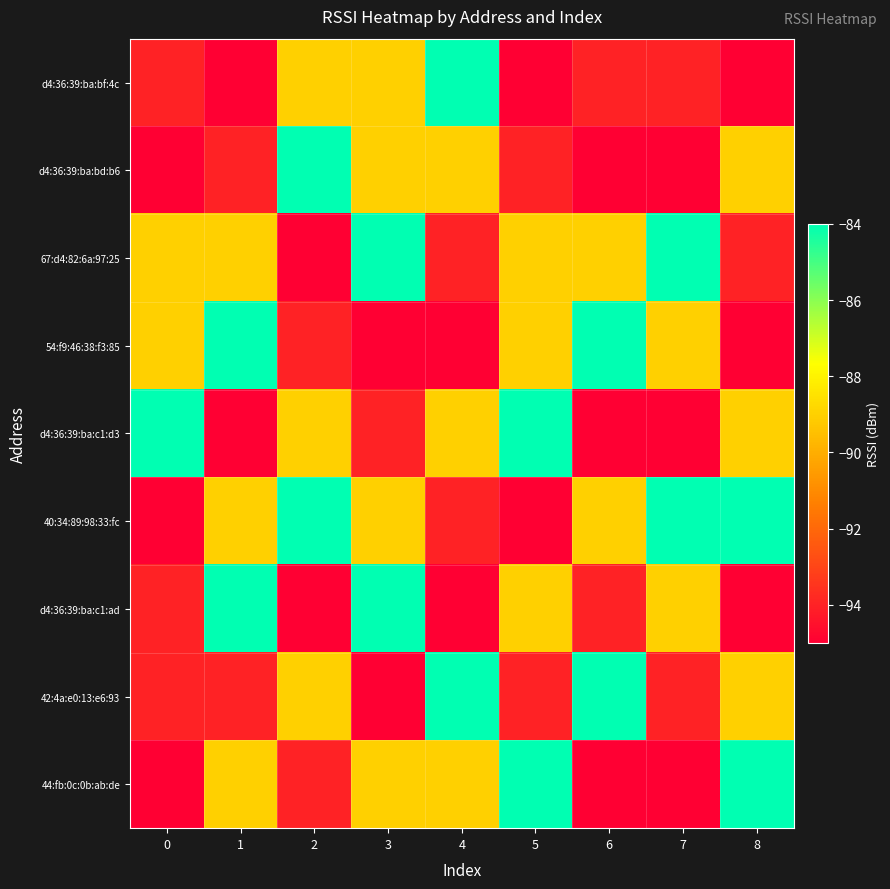

What is the spread (max minus min) of values at 3?

11